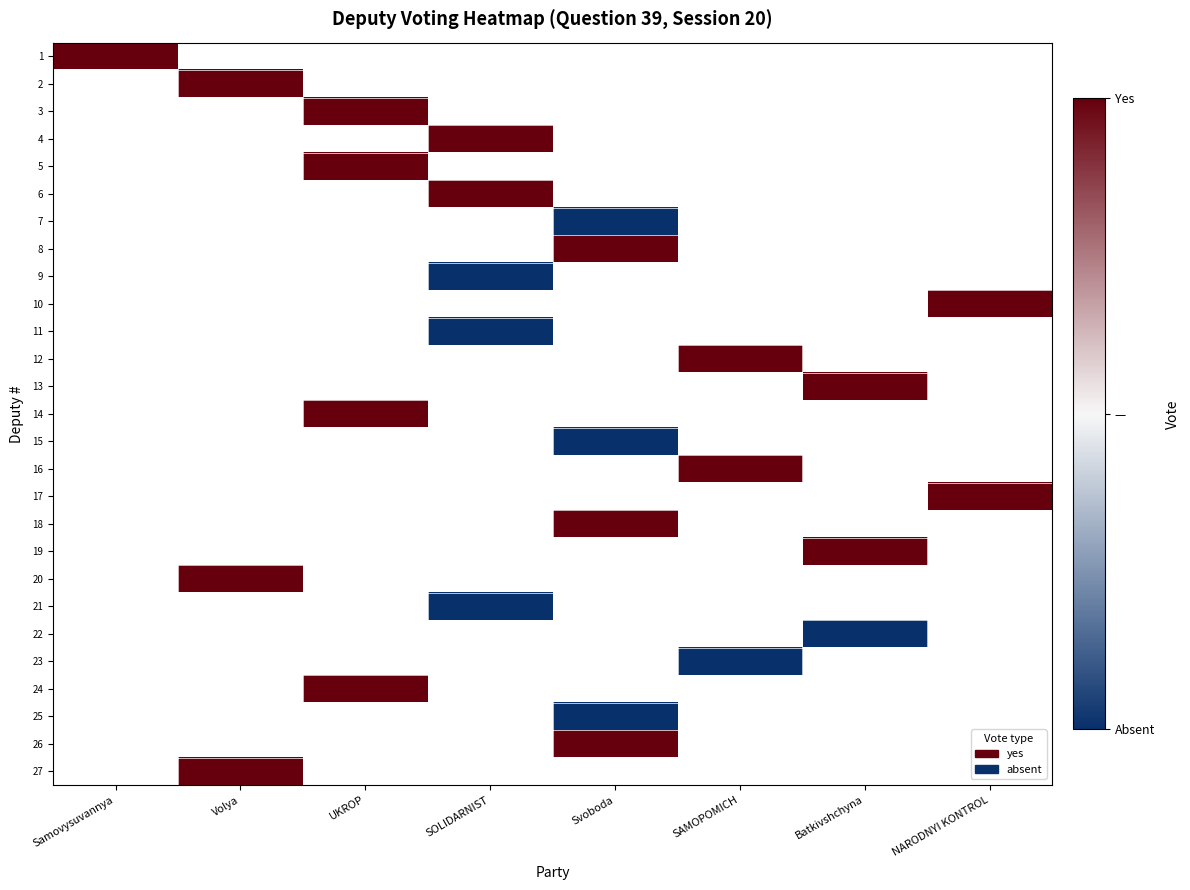

Rank the series at SAMOPOMICH from highest to lowest value.

1, 2, 3, 4, 5, 6, 7, 8, 9, 10, 11, 12, 13, 14, 15, 16, 17, 18, 19, 20, 21, 22, 23, 24, 25, 26, 27